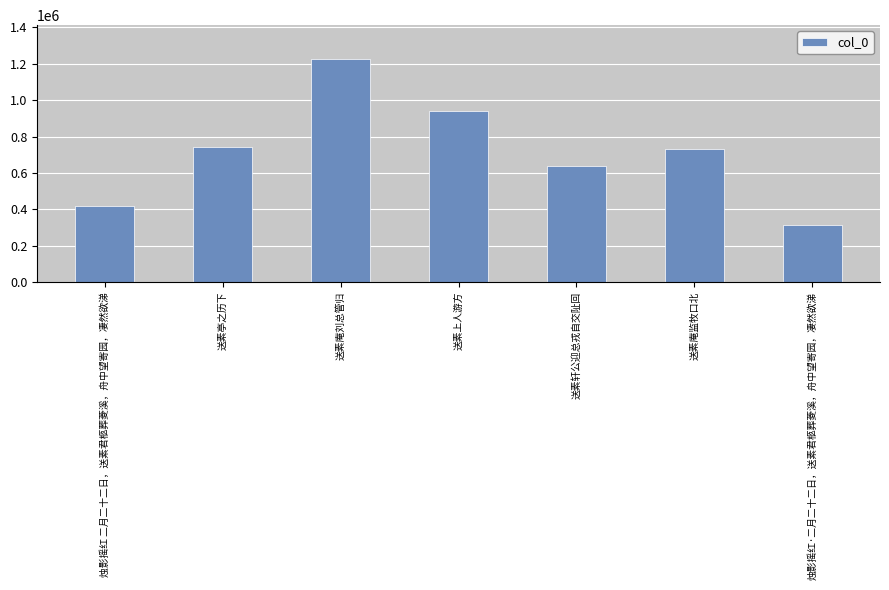

What is the label of the 2nd bar from the right?

送素庵监牧口北